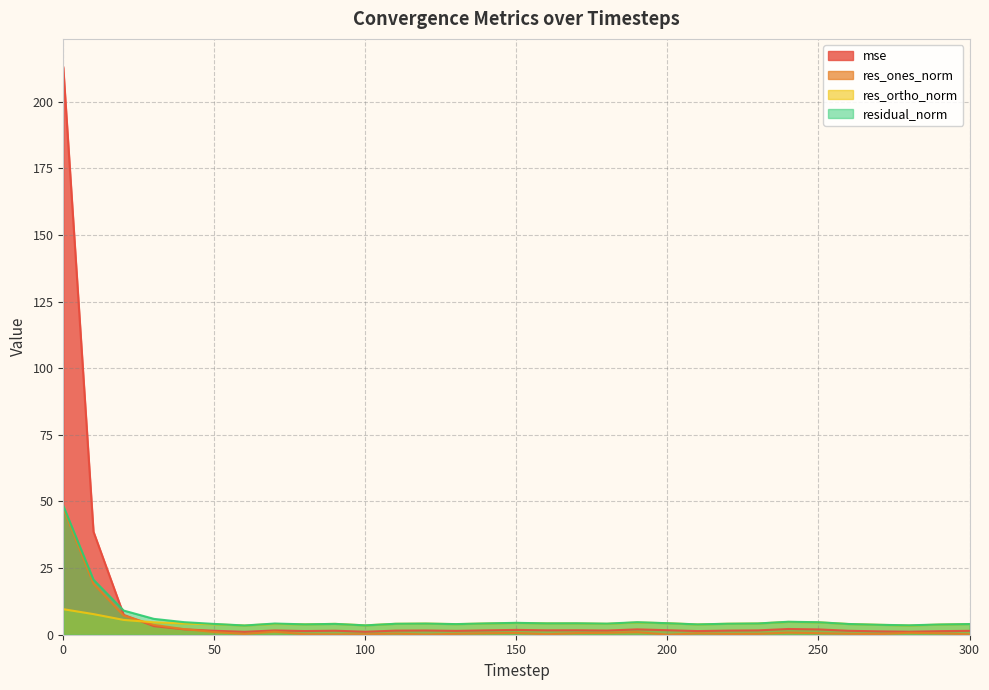

How many interior local peaks does the mse series have?

7